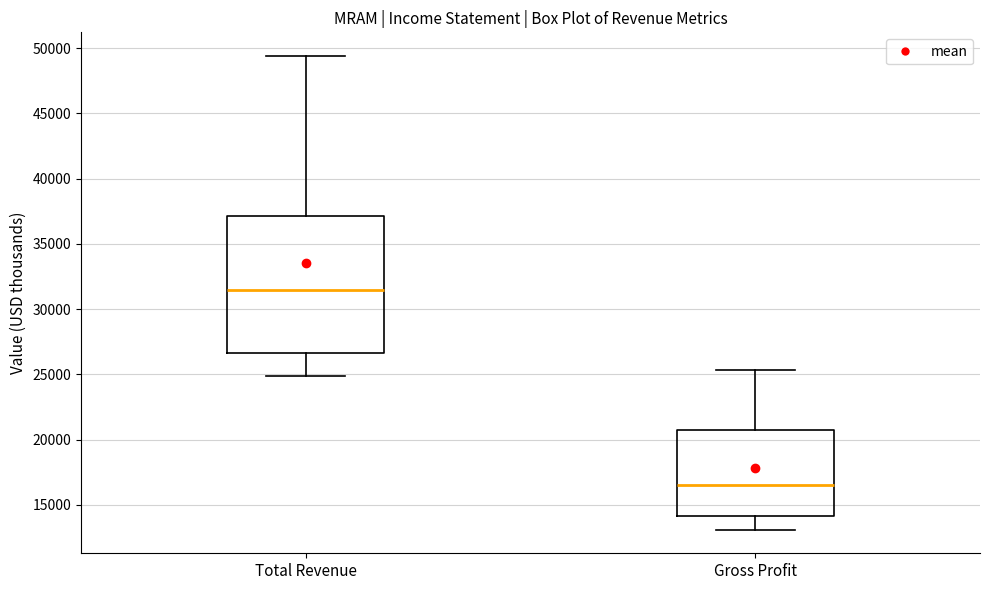

Reading left to right, read every box against the y-axis: the position of its median line, the range the box covers, and the ends of its whiskers. The values are not printed on the chart, so give them approximately, as read against the axis.

Total Revenue: median 31500, box 26500 to 37000, whiskers 25000 to 49500
Gross Profit: median 16500, box 14000 to 20500, whiskers 13000 to 25500